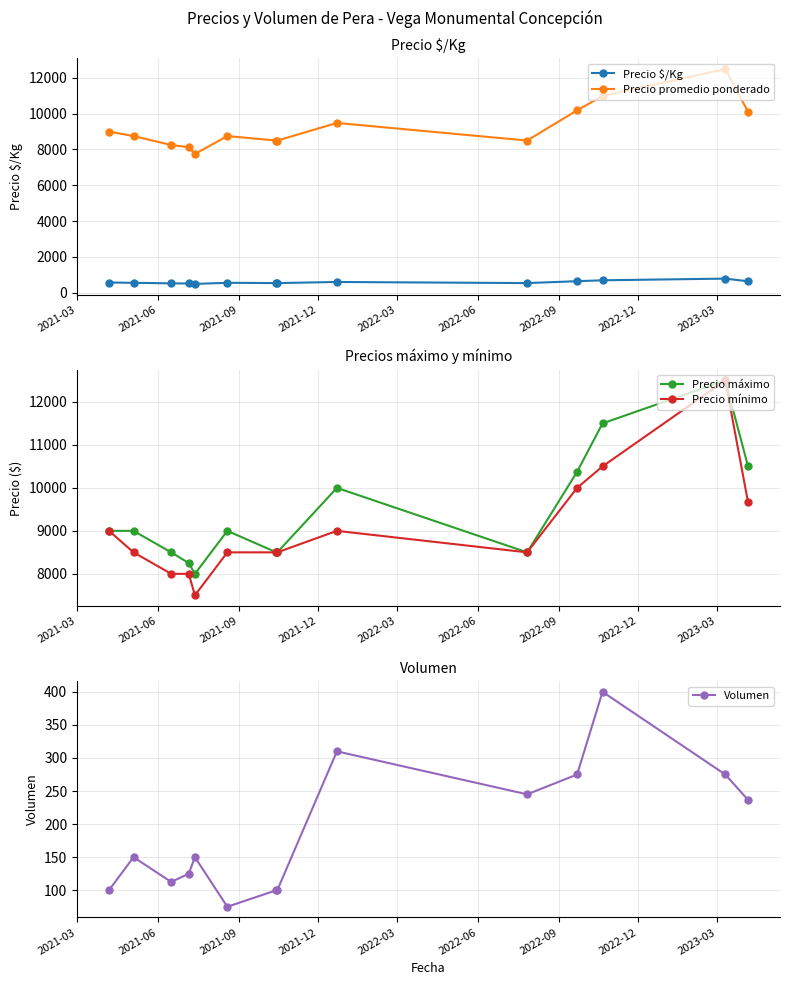

What is the maximum value for Precio $/Kg?

781.0